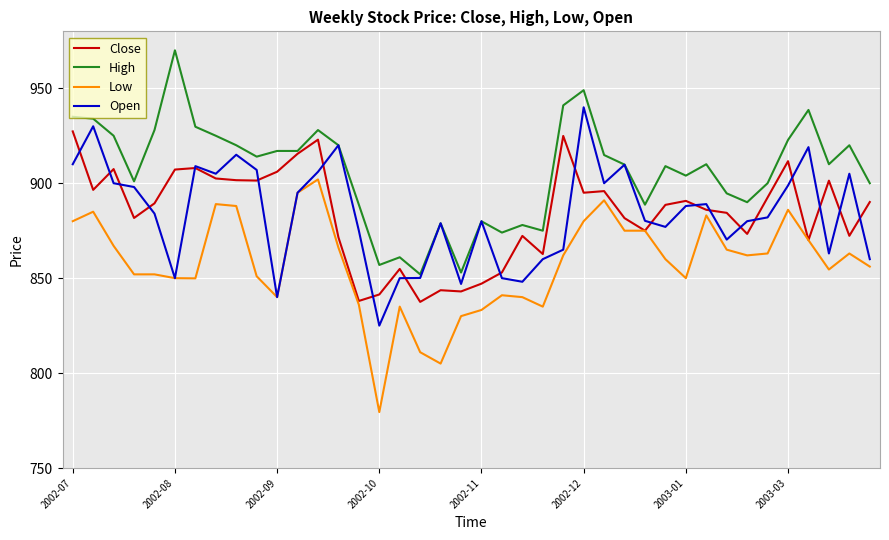

Rank the series by their maximum value, from lowest to highest.

Low, Close, Open, High